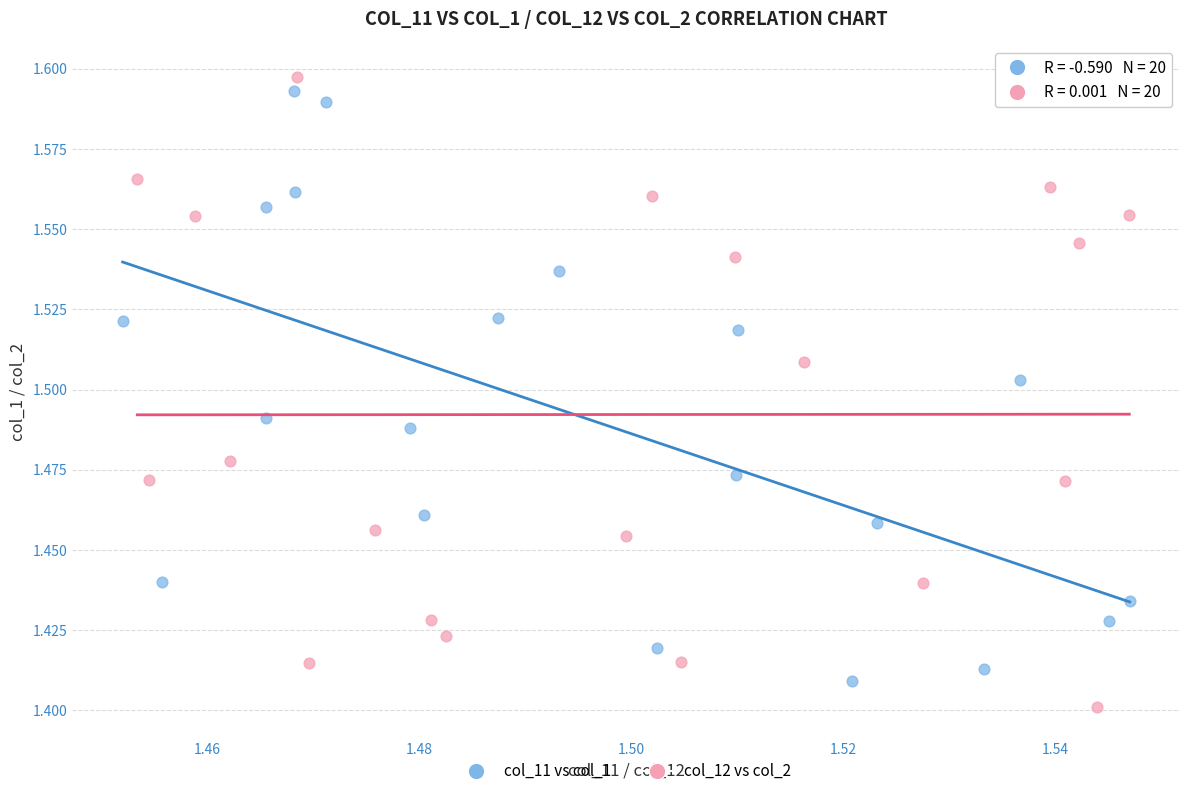

Which series has the largest Y range (max minus min)?

col_12 vs col_2